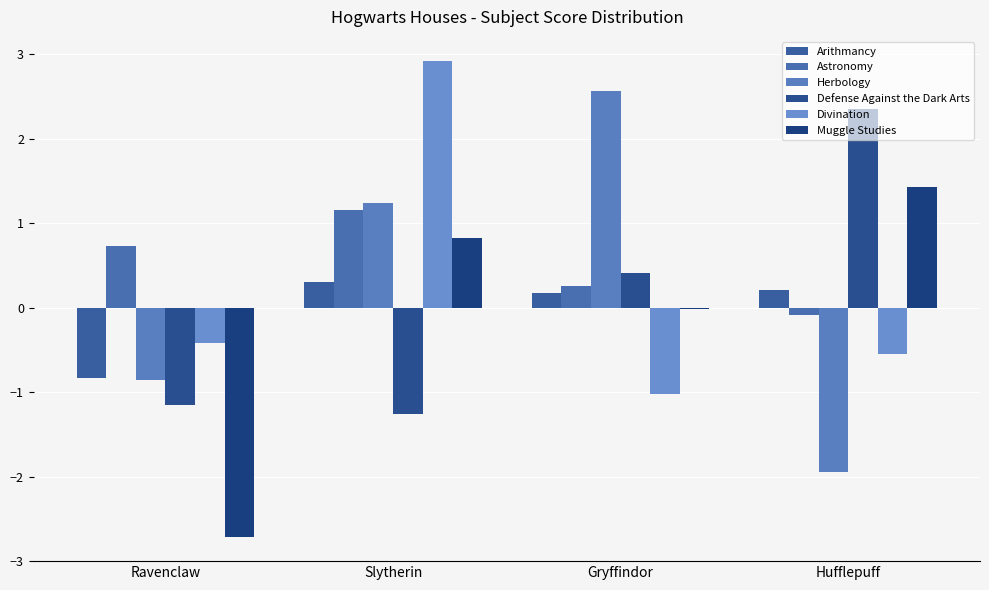

What is the sum of all Defense Against the Dark Arts values?

0.4